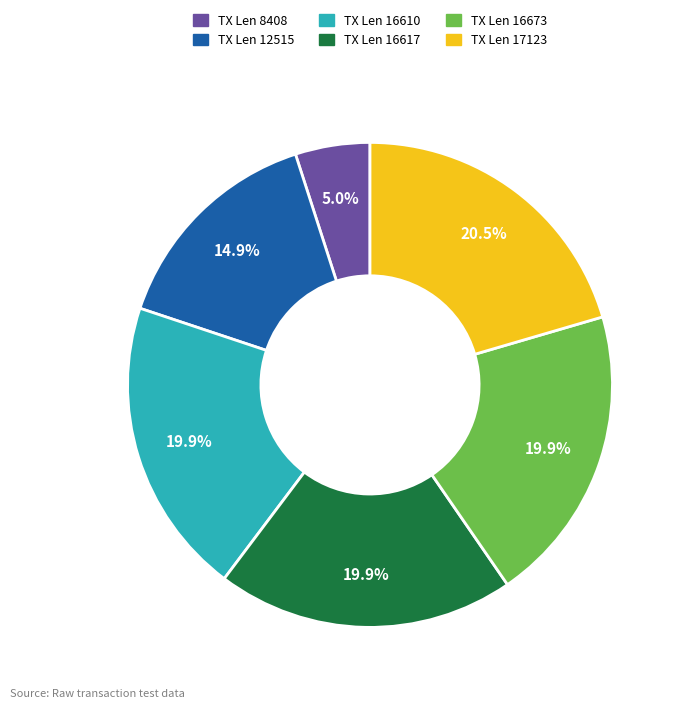

Does any single category account for the majority?

No